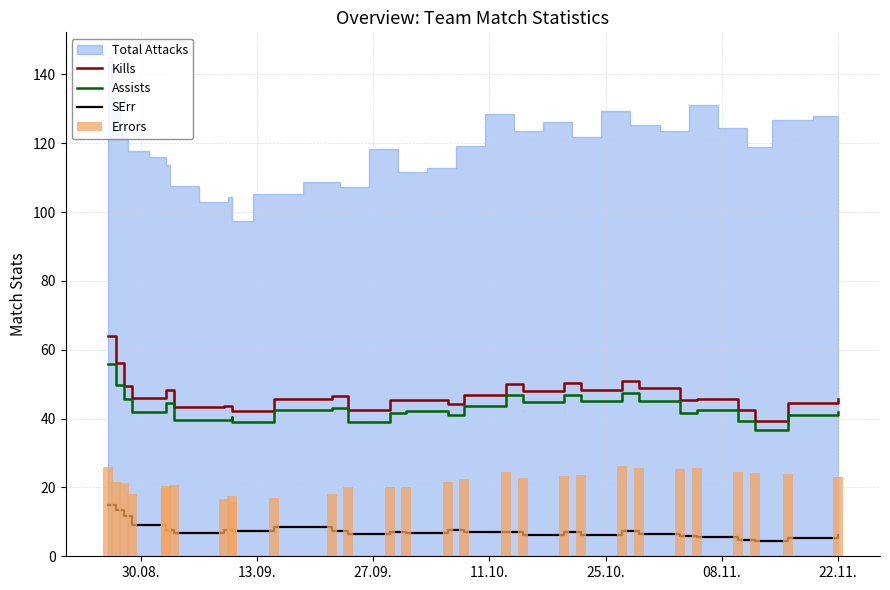

What is the sum of all Errors values?

630.3